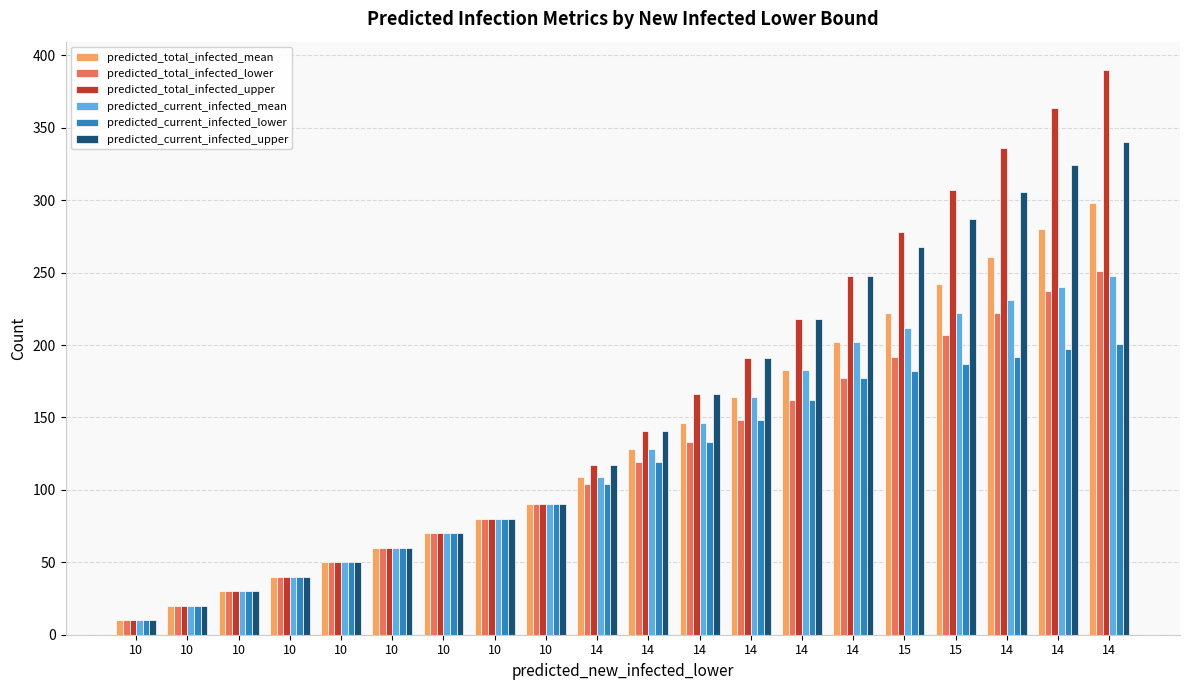

Count the number of data series in this chart.

6